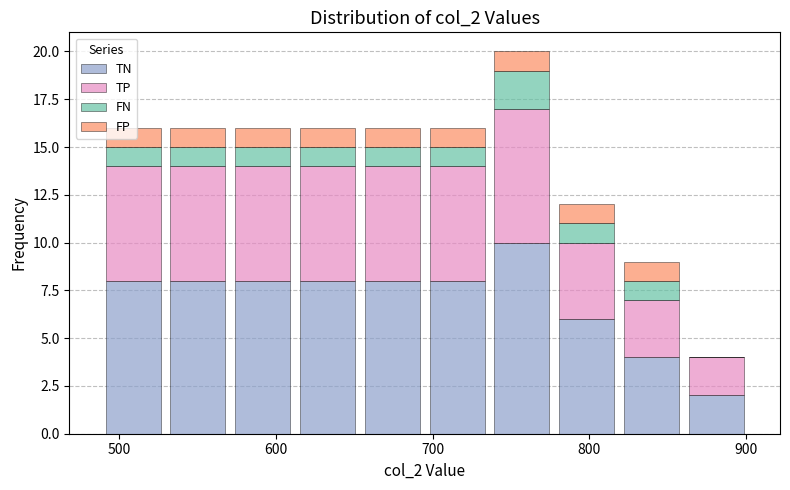

Which range on the x-axis has the tallest stacked bar (by total height)?

740 to 780